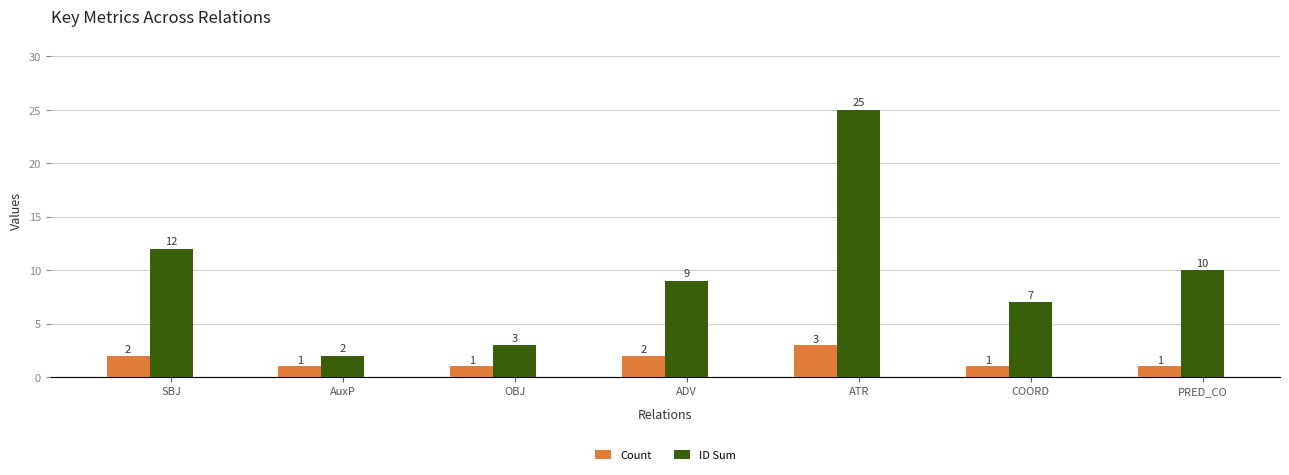

At which category is the sum across all series the highest?

ATR